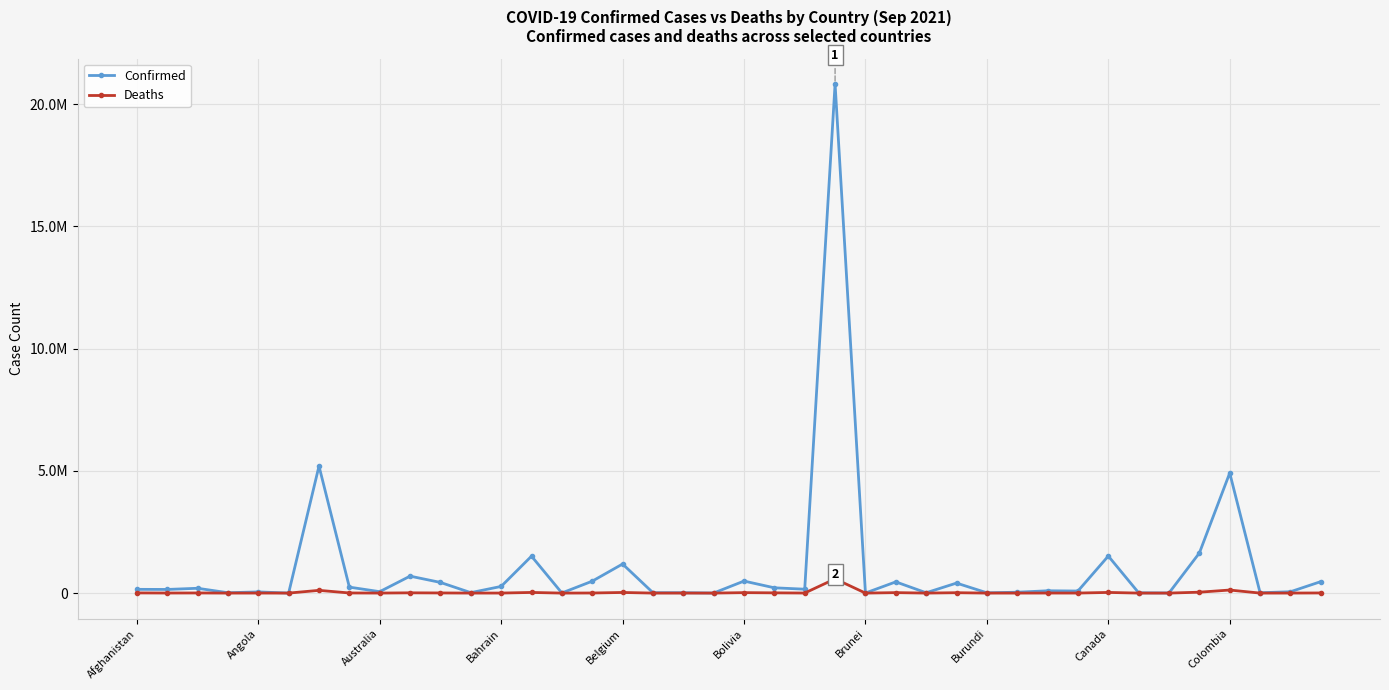

What are all the series names shown in the legend?

Confirmed, Deaths